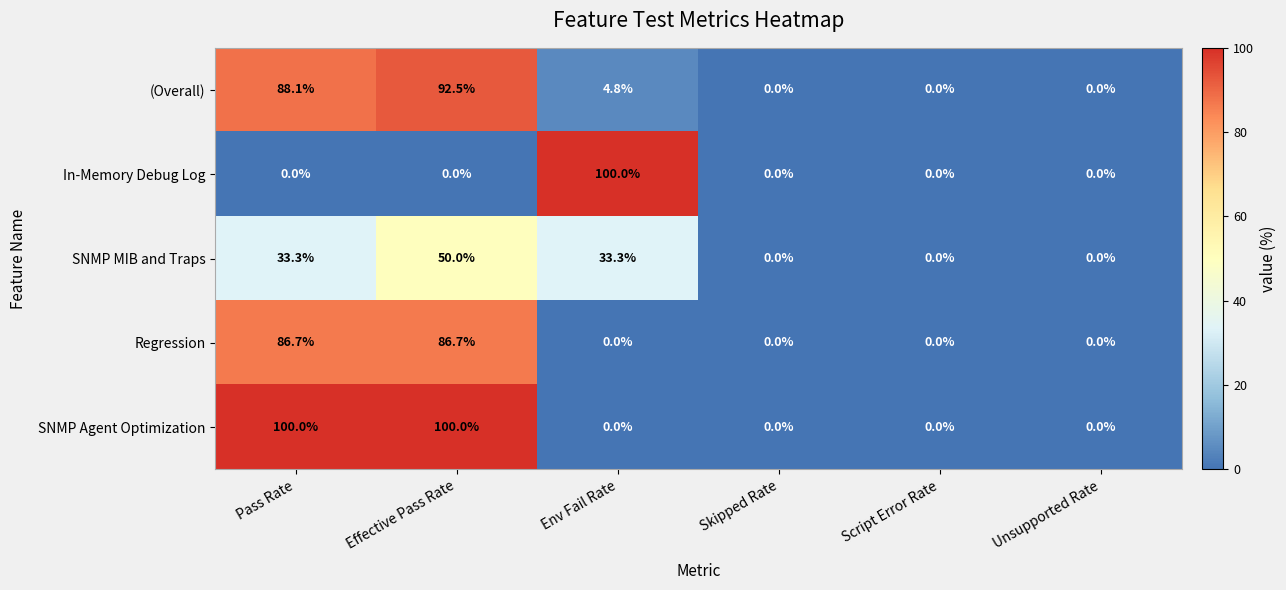

What value does the Regression series have at Effective Pass Rate?

86.7